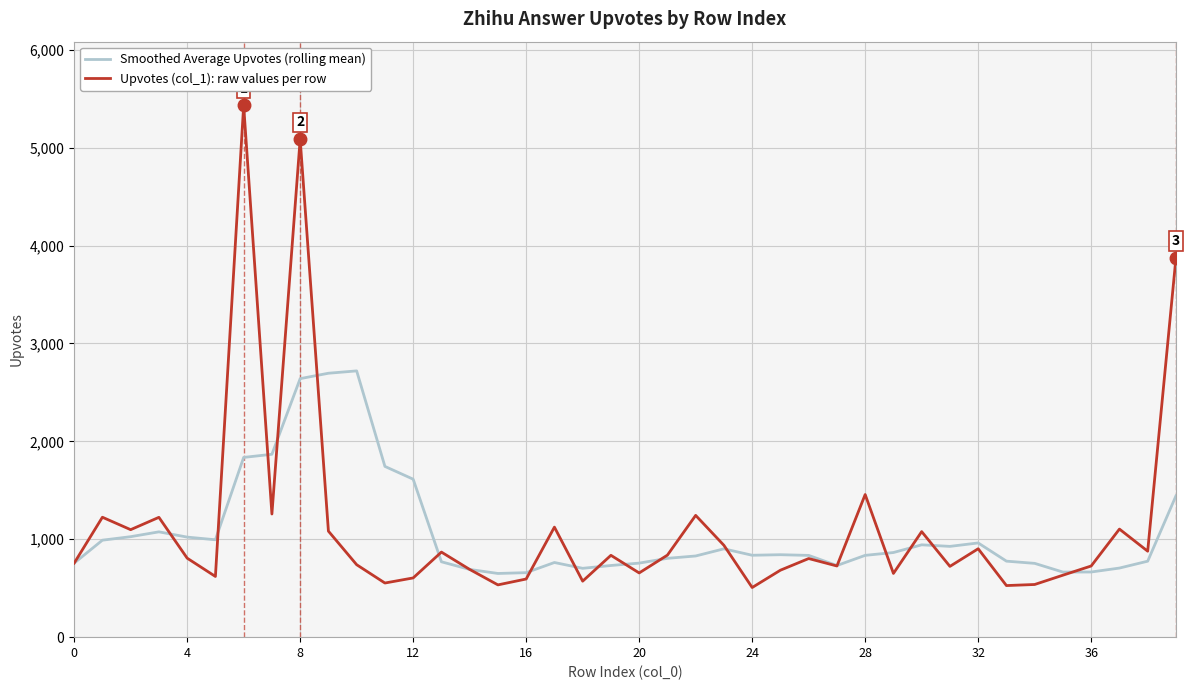

Which series has the widest spread of values?

Upvotes (col_1): raw values per row